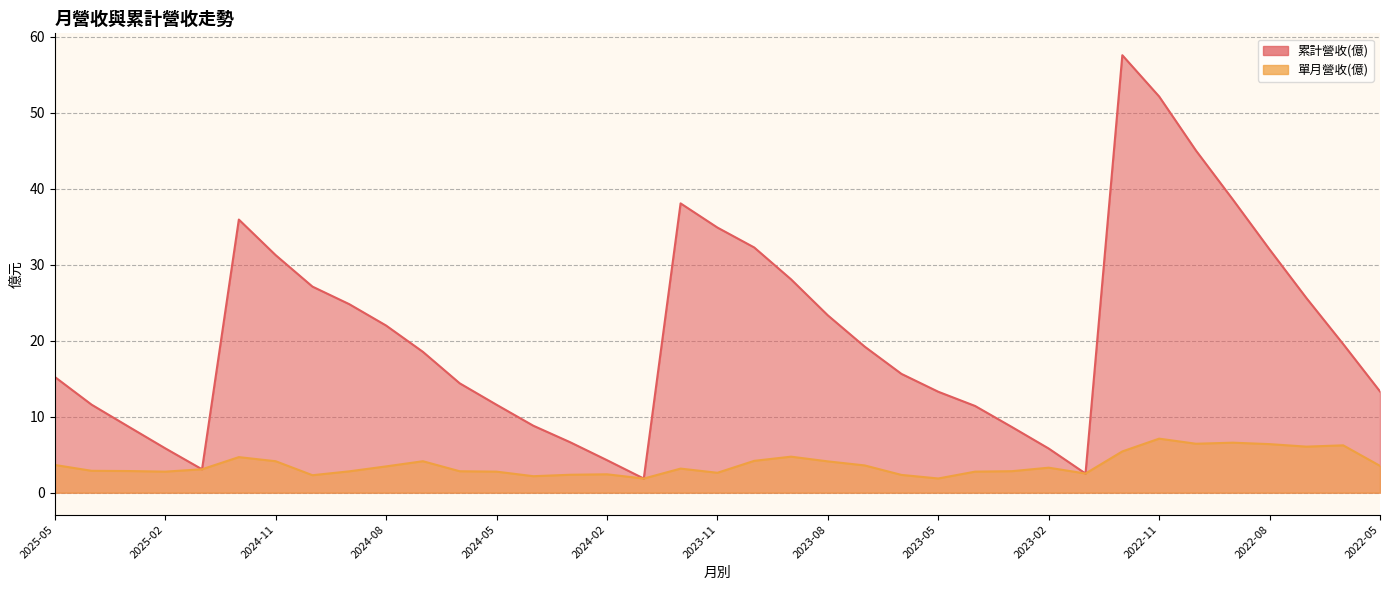

At which category does 累計營收(億) reach its first local valley?

2025-01